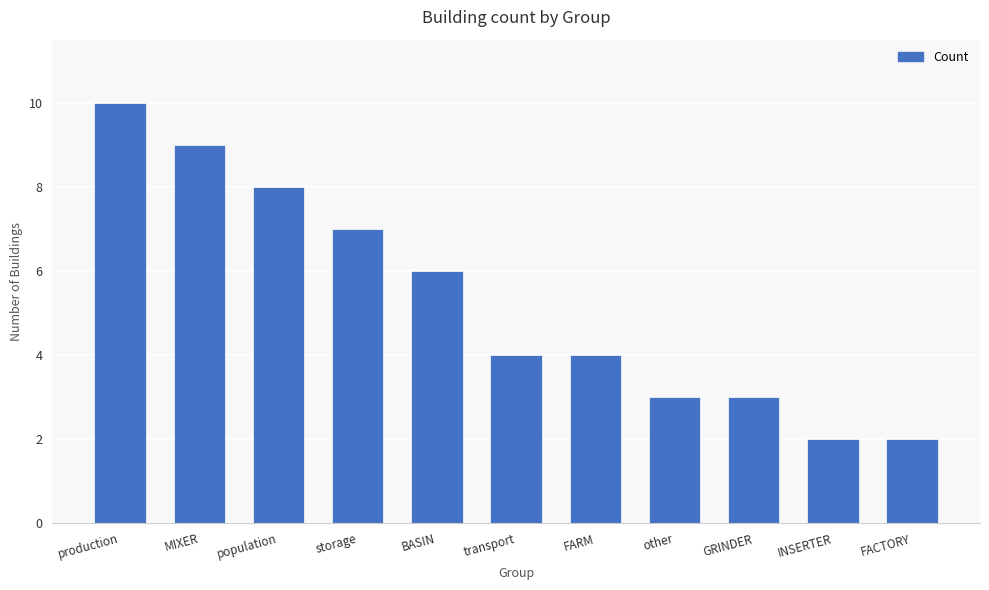

Are the bars grouped side by side (vs. stacked)?

No